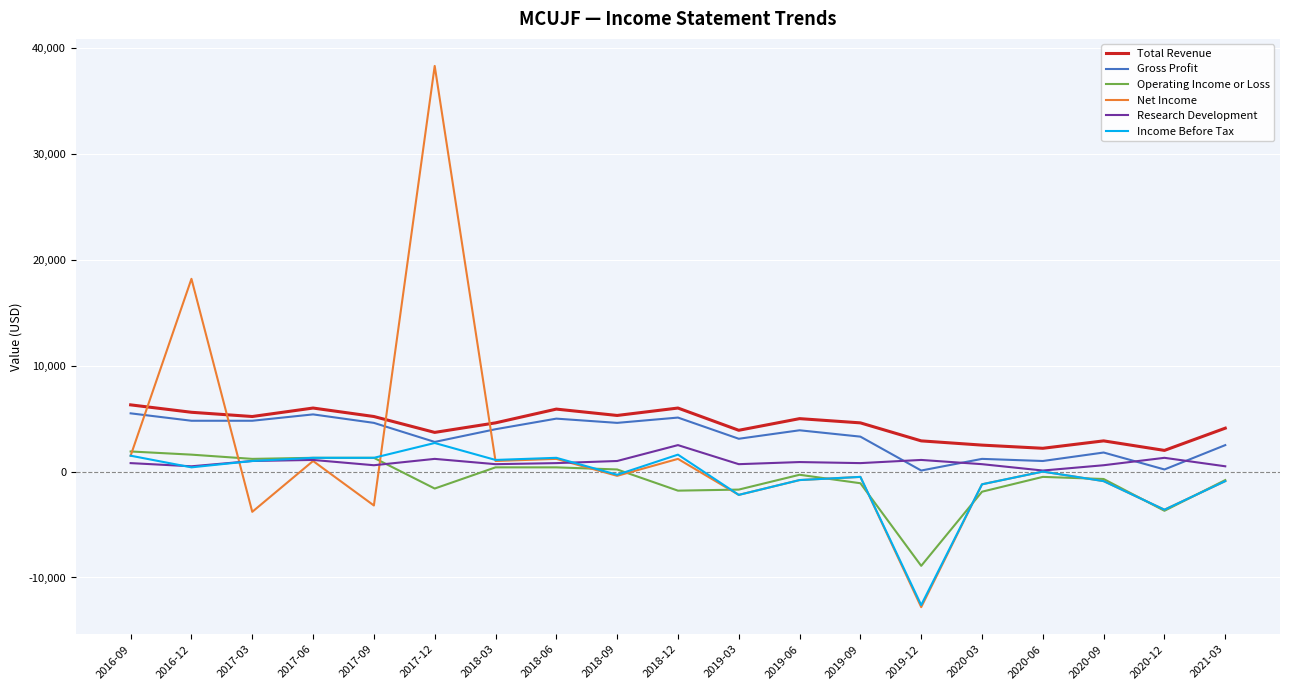

True or false: Operating Income or Loss and Gross Profit cross at least once.

False